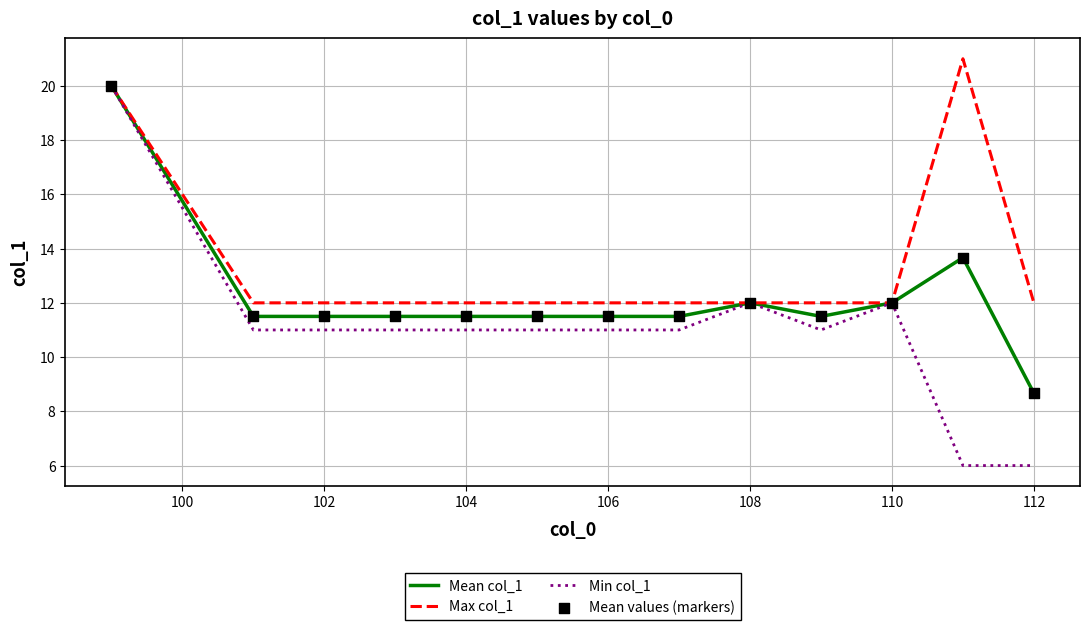

Which series has the largest total across all categories?

Max col_1